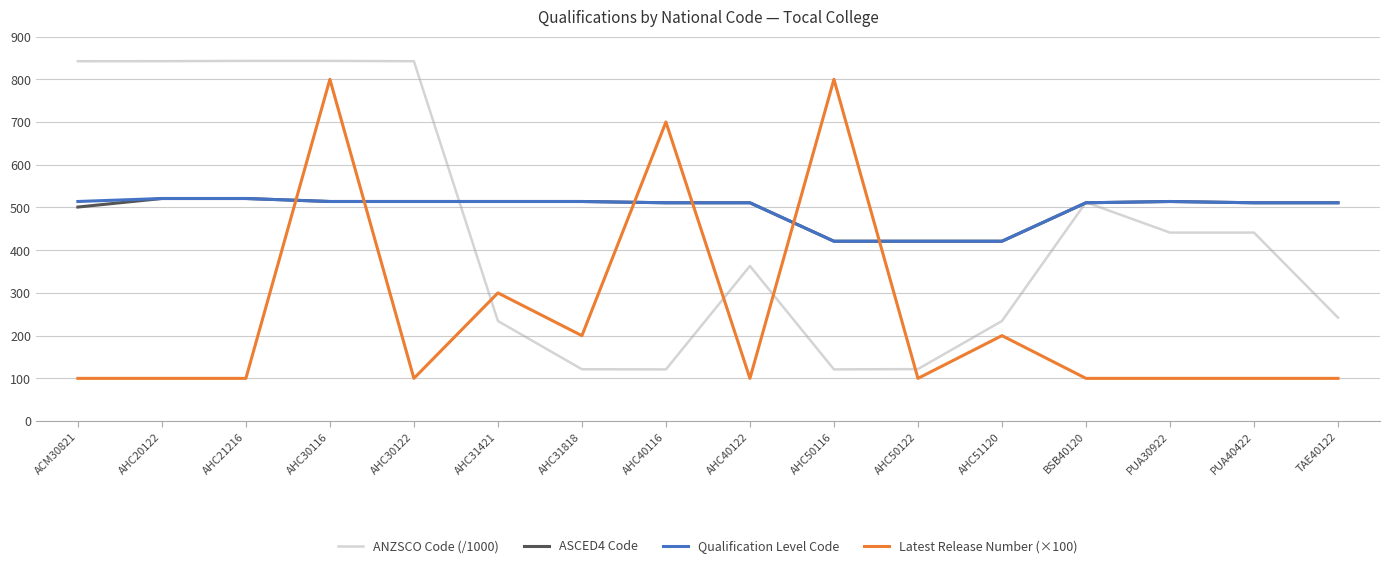

How many intersections are there between Latest Release Number (×100) and ASCED4 Code?

6